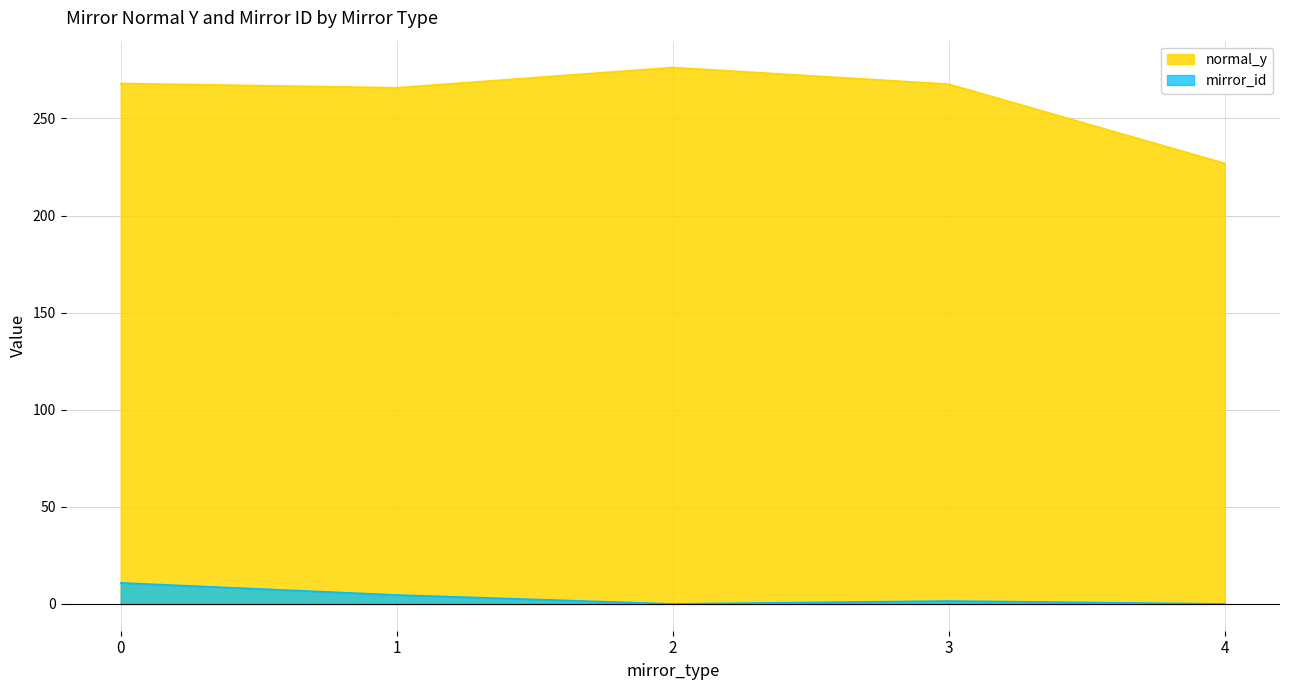

Is it true that the value at 1 is 4.6?

True